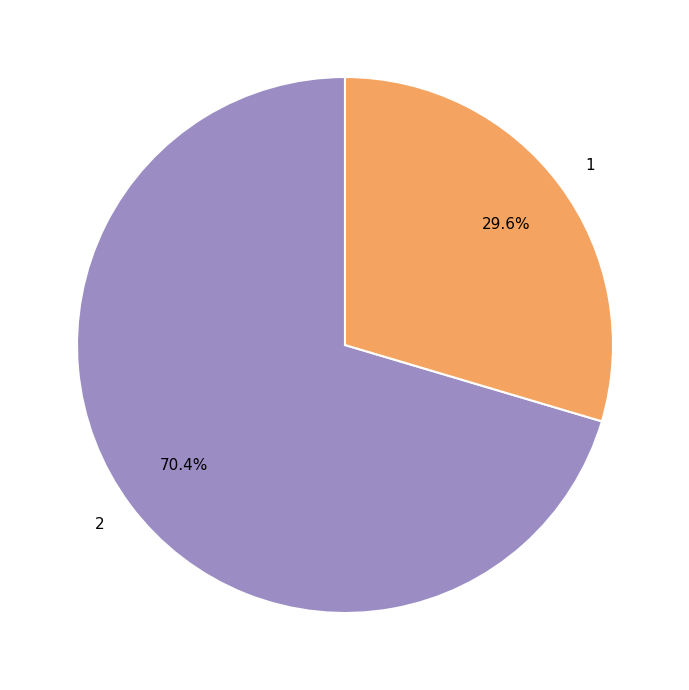

Rank the categories by value from lowest to highest.

1, 2